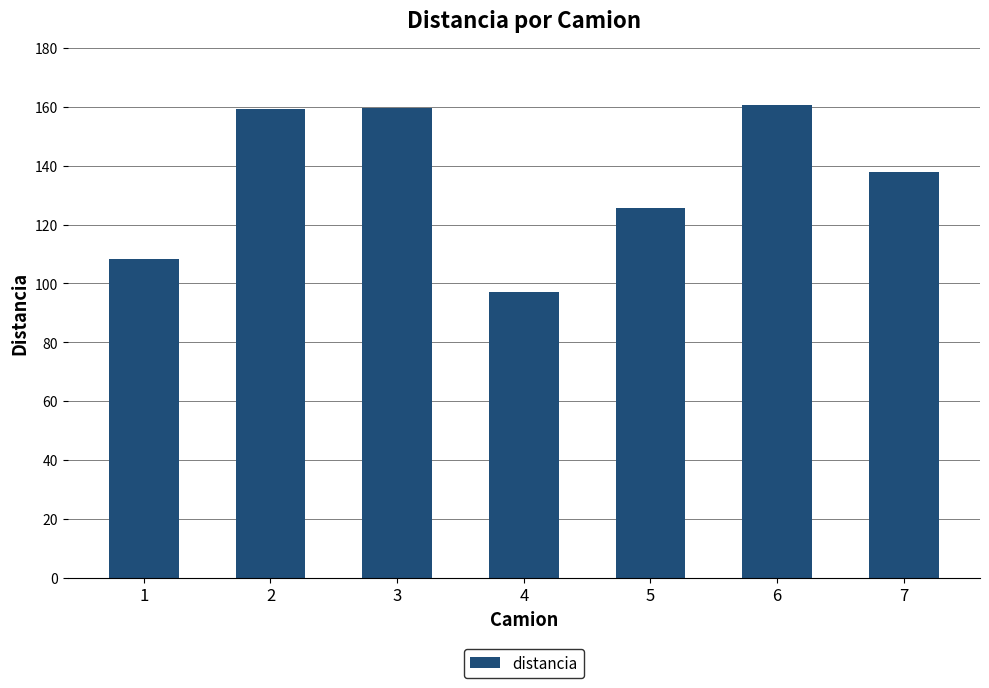

What is the value of the 7th bar from the left?

137.9